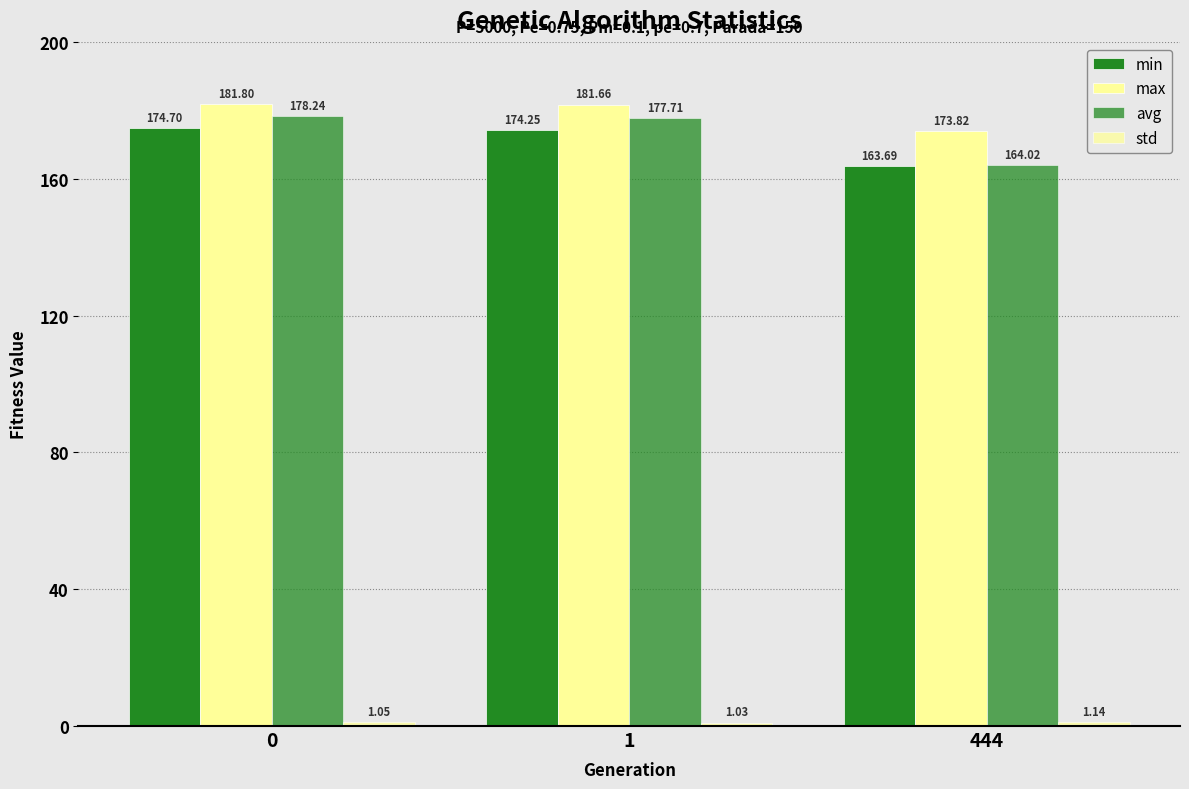

Where is std nearest to the value 1?

1